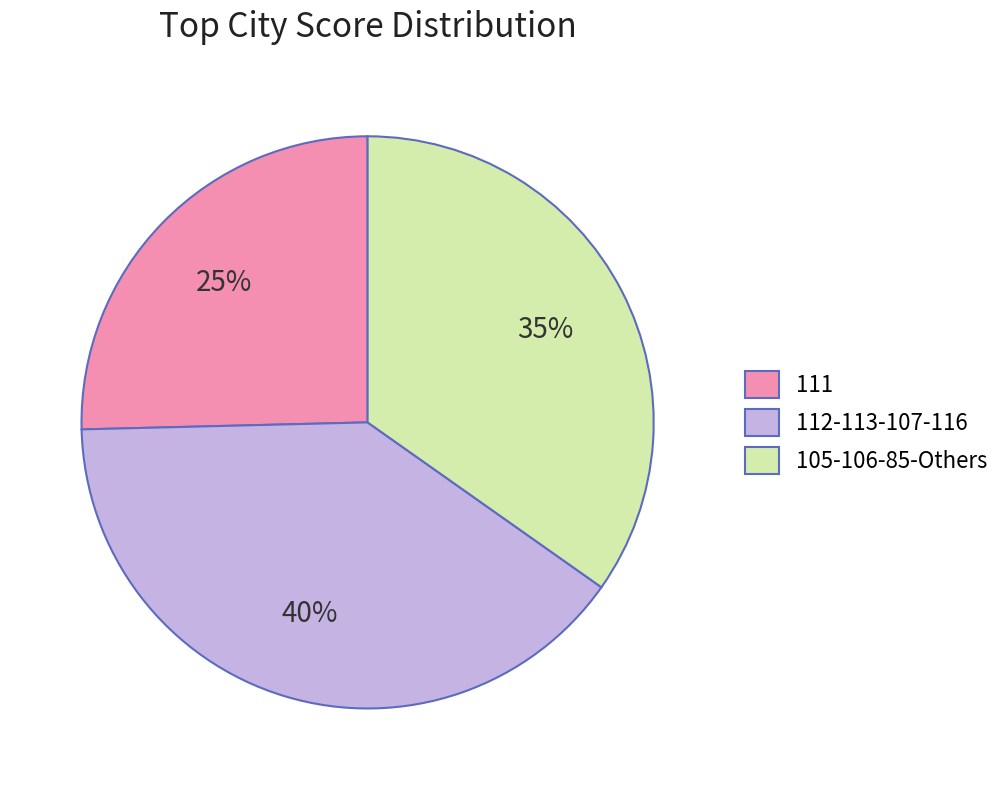

Approximately how many times larger is the value at 105-106-85-Others compared to 111?

1.4